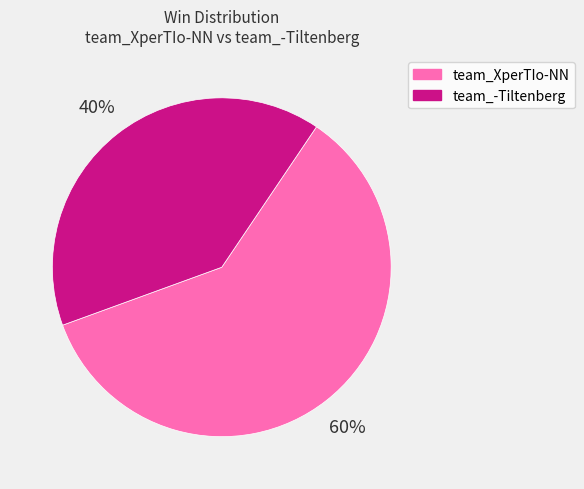

Count the number of slices in the pie.

2